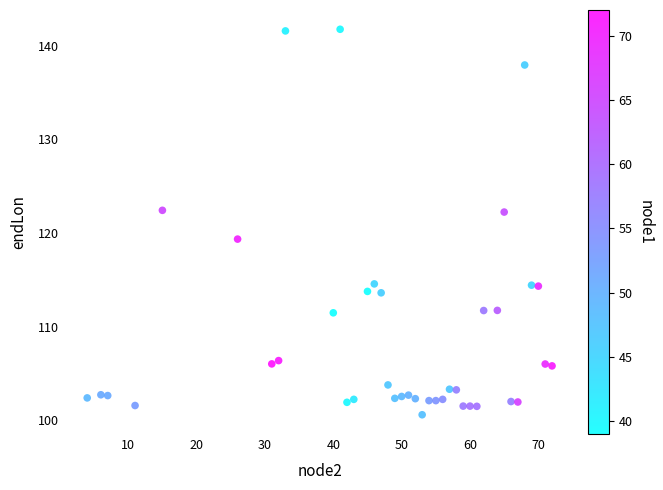

What is the range of X values (max minus min)?

68.0